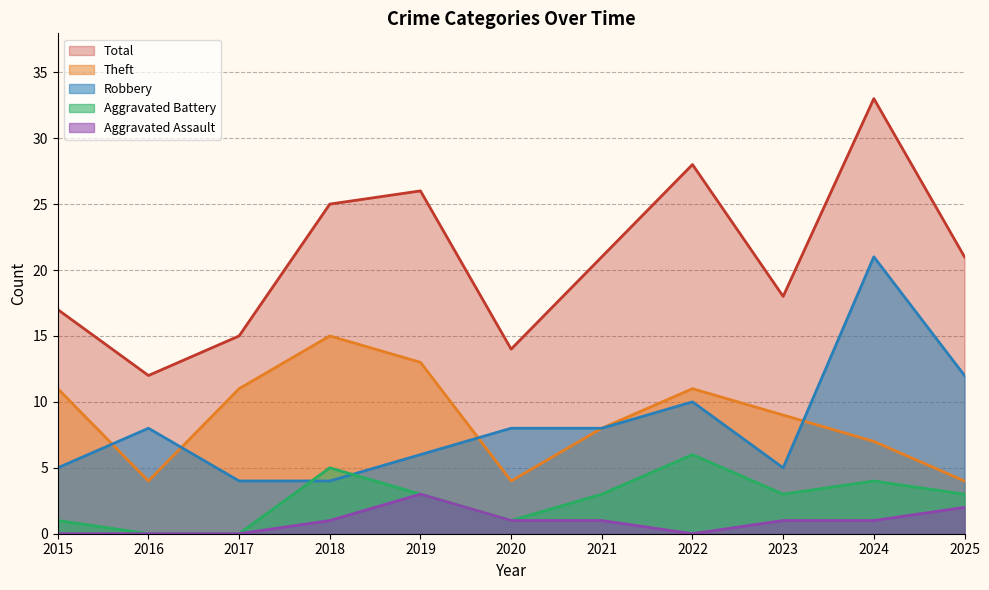

How many positive values does the Aggravated Battery series have?

9